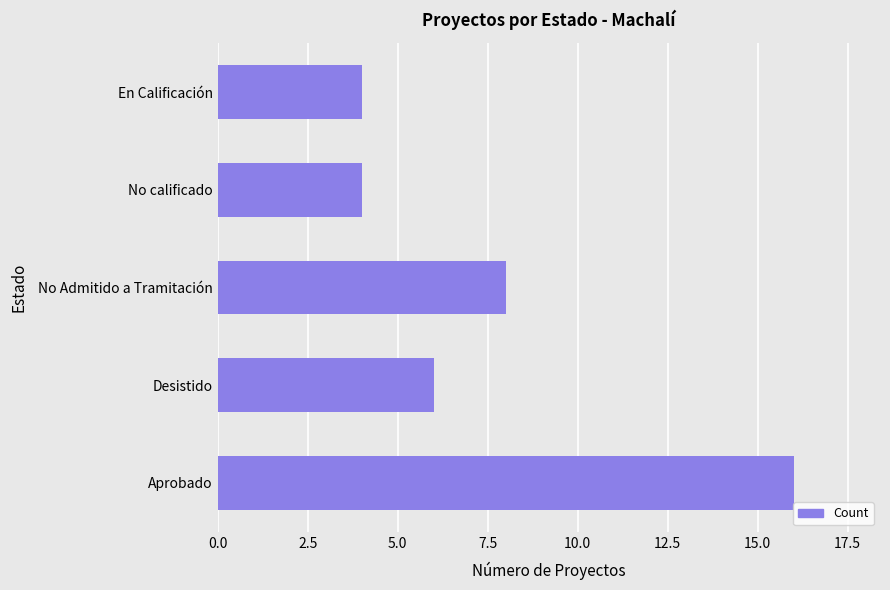

Which has a higher value, Desistido or Aprobado?

Aprobado